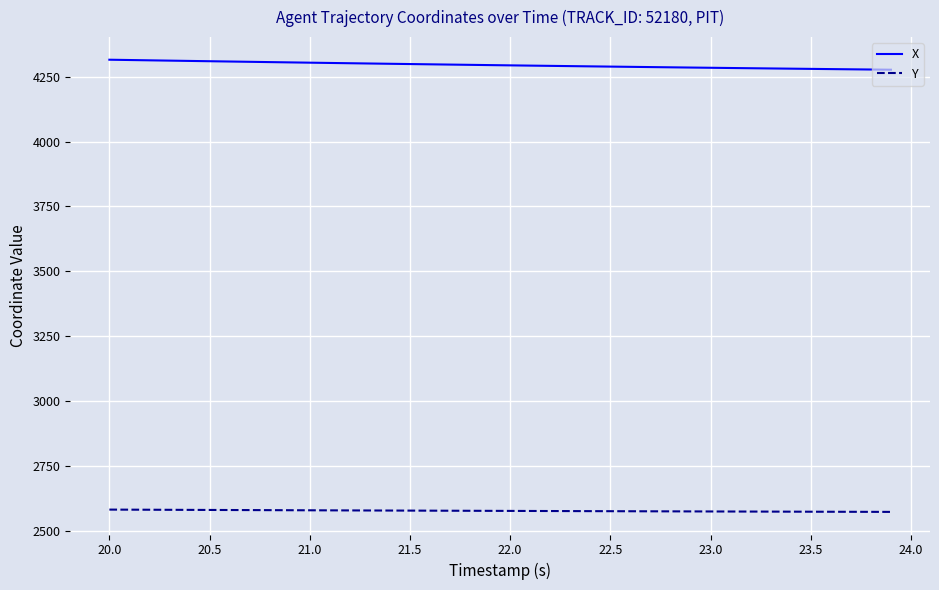

What is the sum of all X values?

171798.2